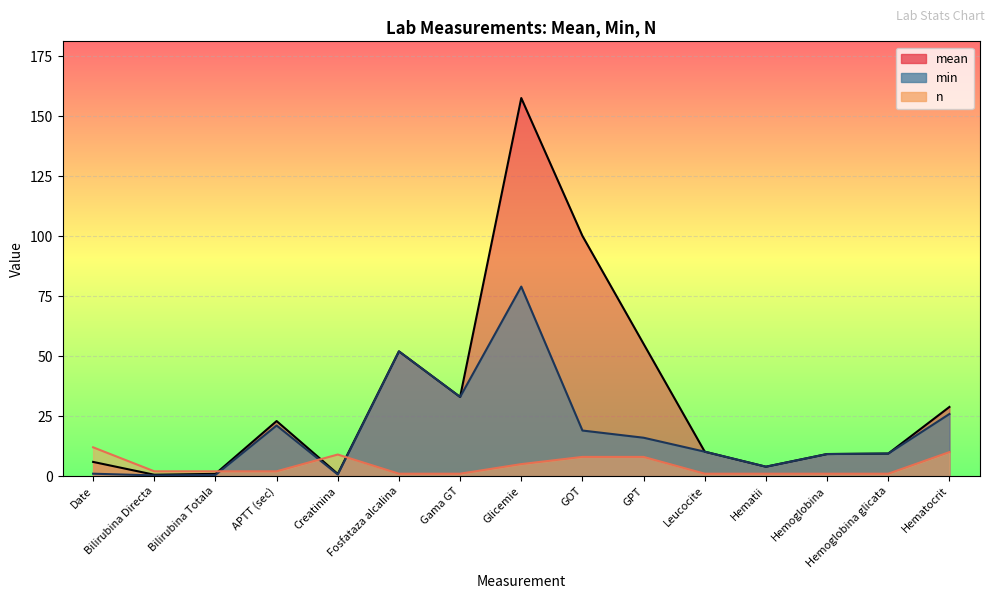

How many data points does each series have?

15